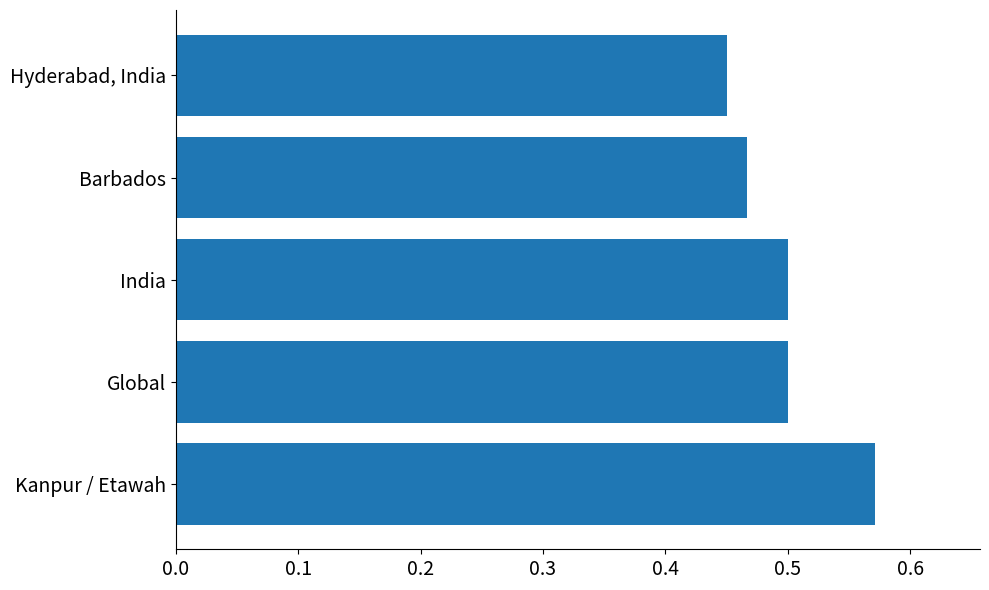

Between India and Barbados, which is larger?

India